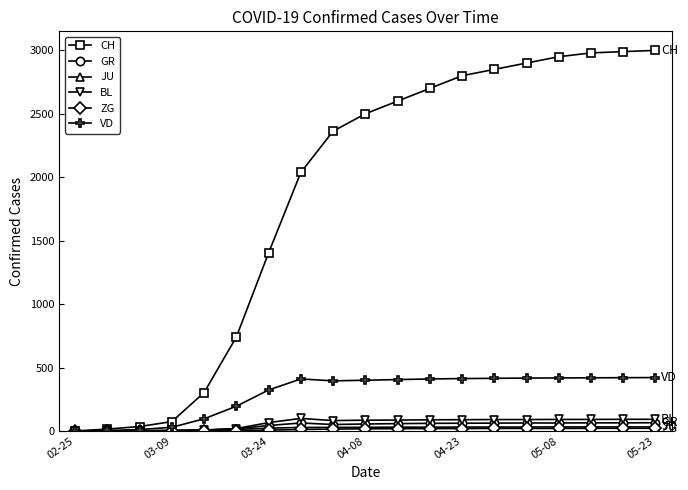

How many positive values does the CH series have?

18